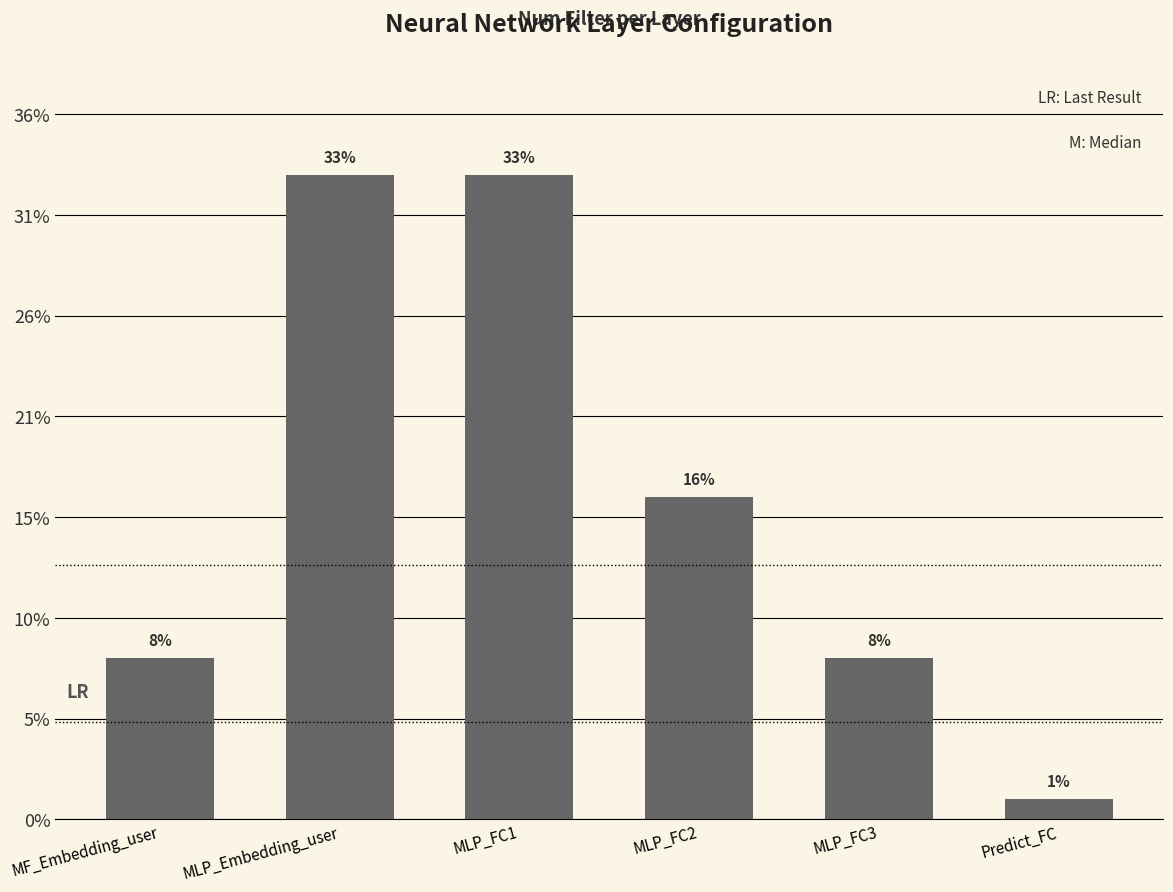

The value at Predict_FC is 0. True or false?

False